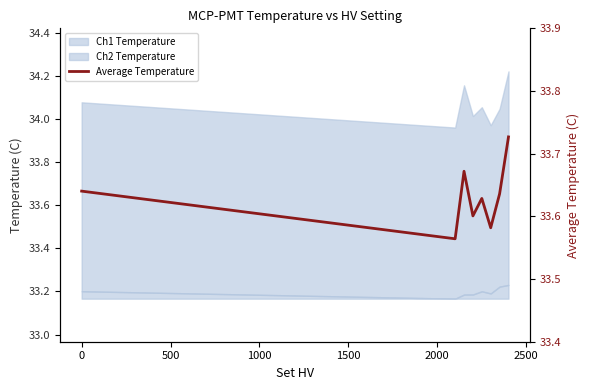

The value at 0 is 33.6. True or false?

True